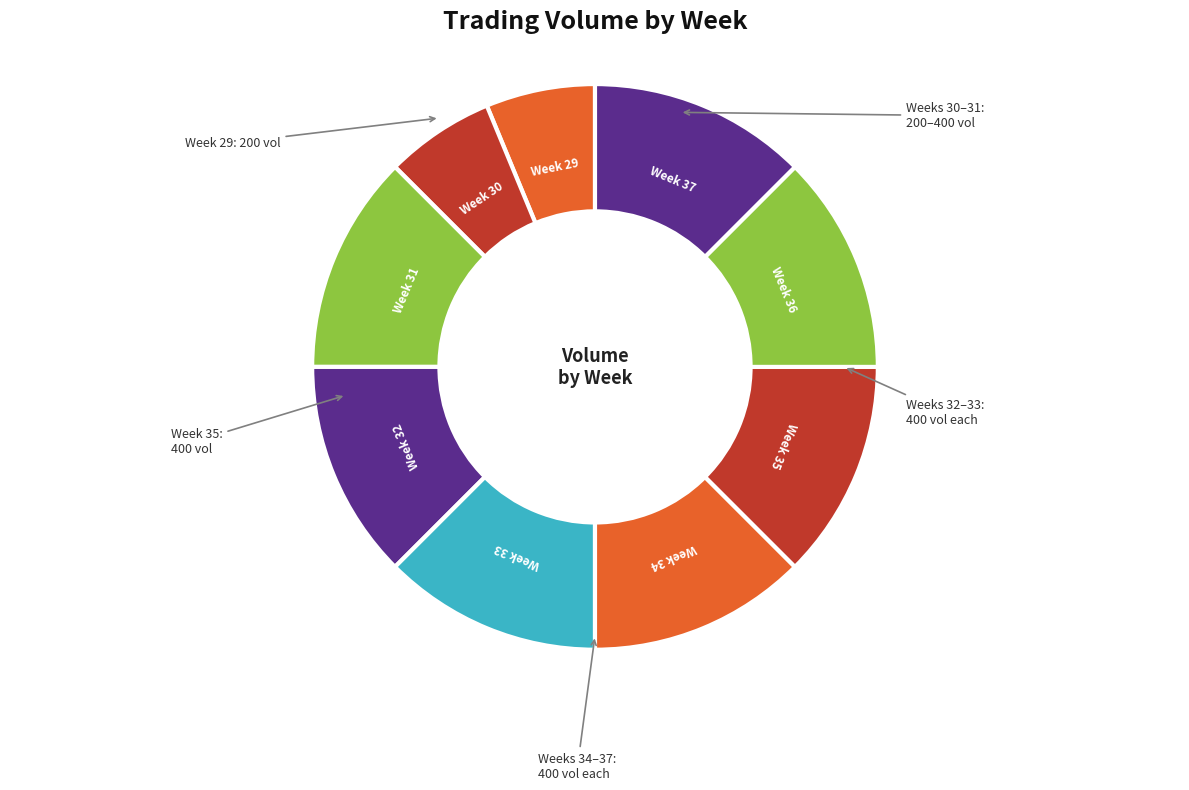

Does any single category account for the majority?

No